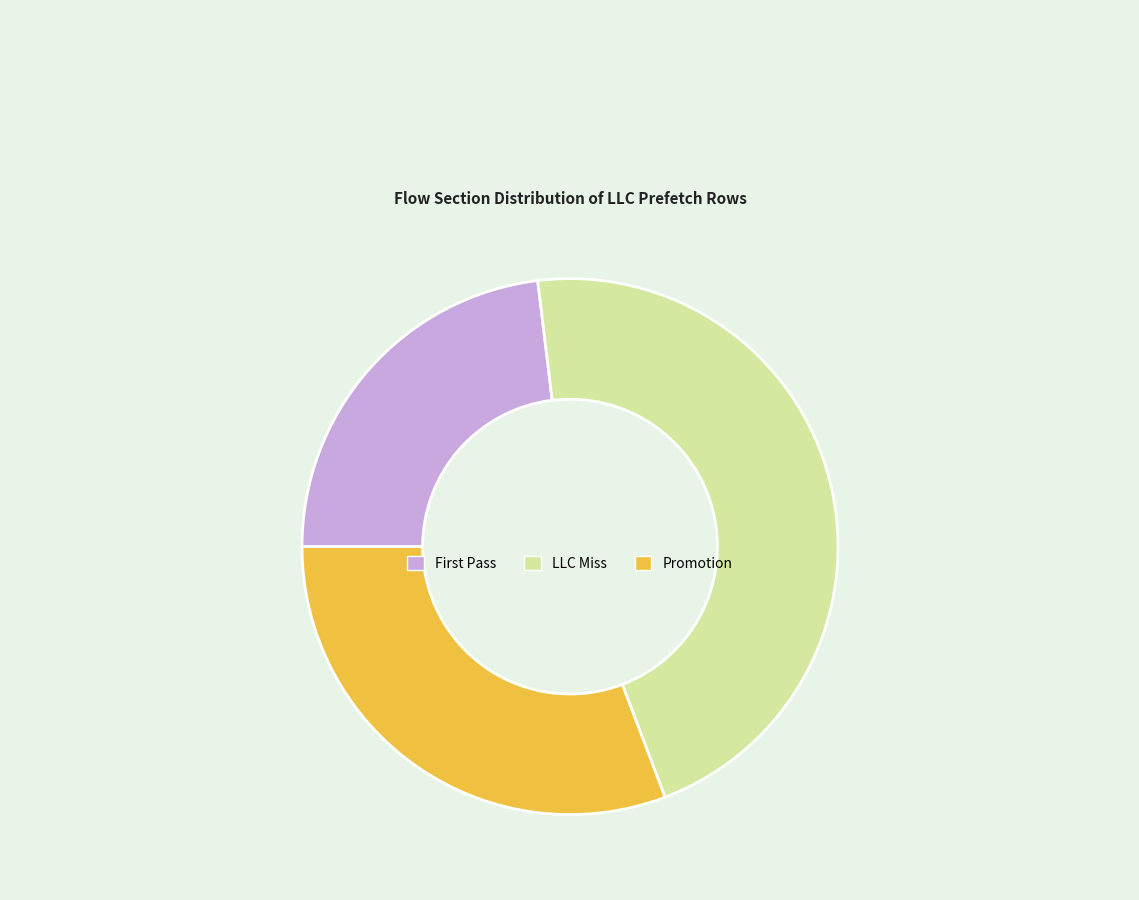

How many segments does this pie chart have?

3